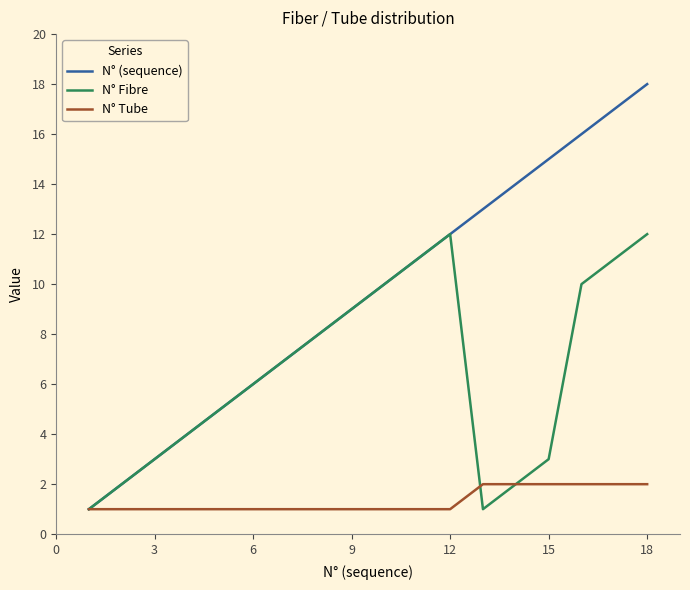

Rank the series by their maximum value, from highest to lowest.

N° (sequence), N° Fibre, N° Tube